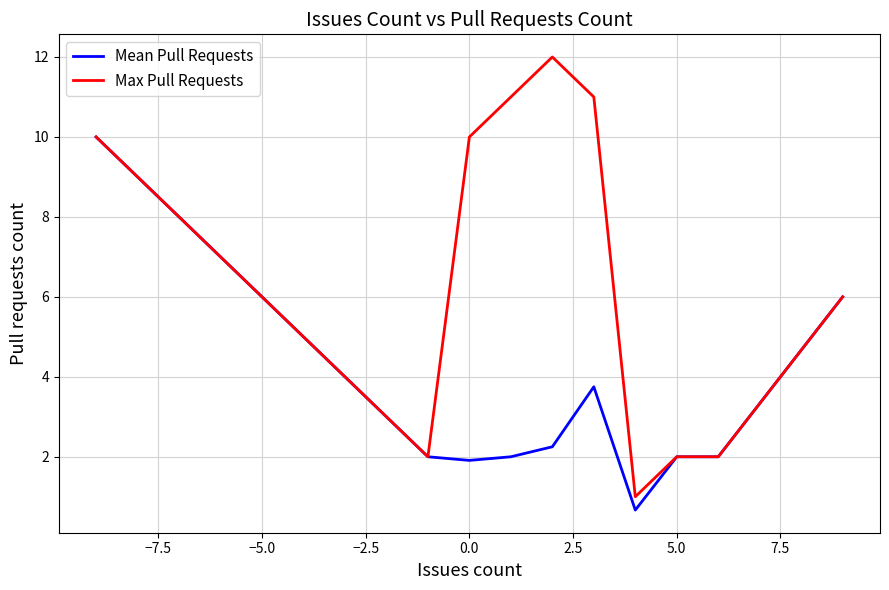

Which series has the largest total across all categories?

Max Pull Requests